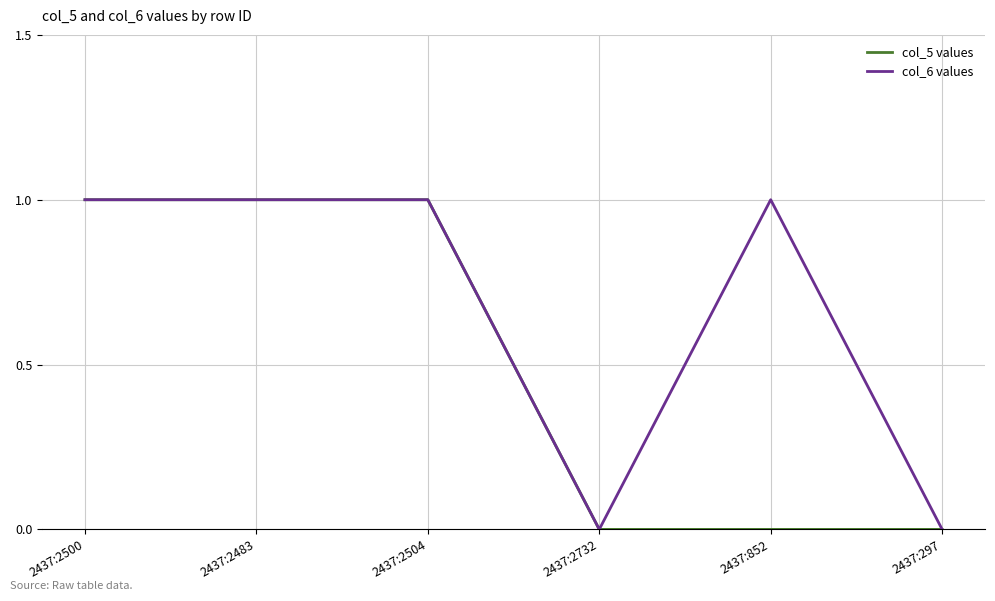

What are all the series names shown in the legend?

col_5 values, col_6 values